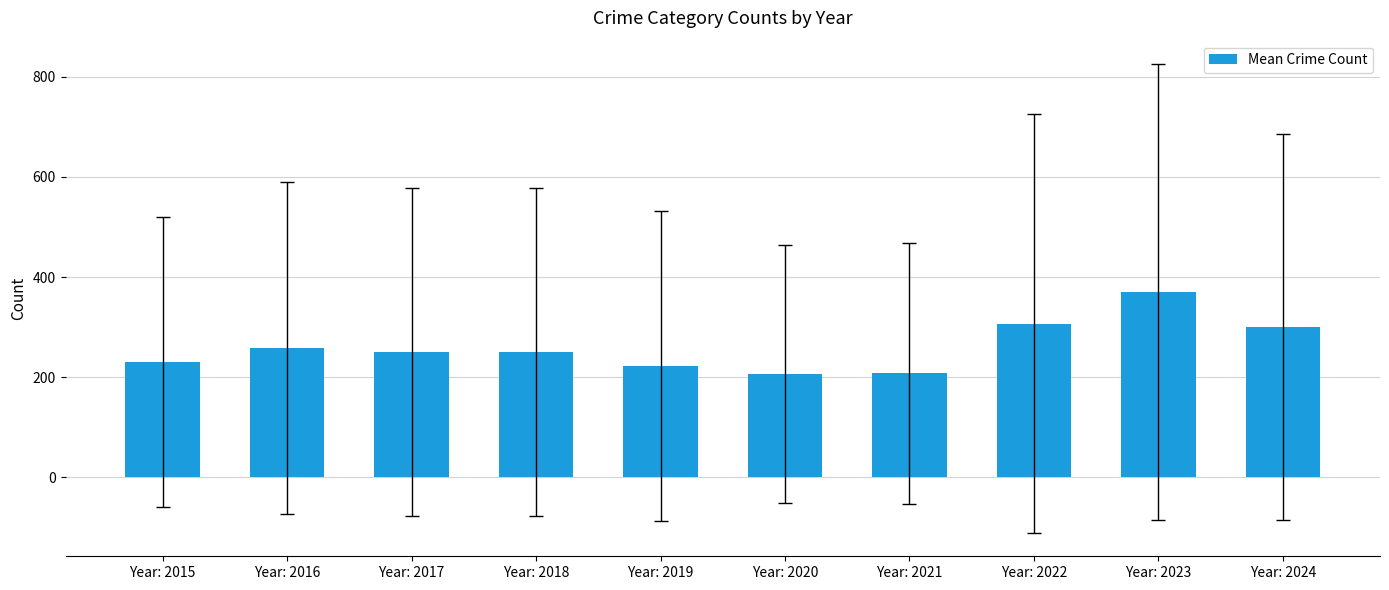

What is the value of the 8th bar from the left?

307.2